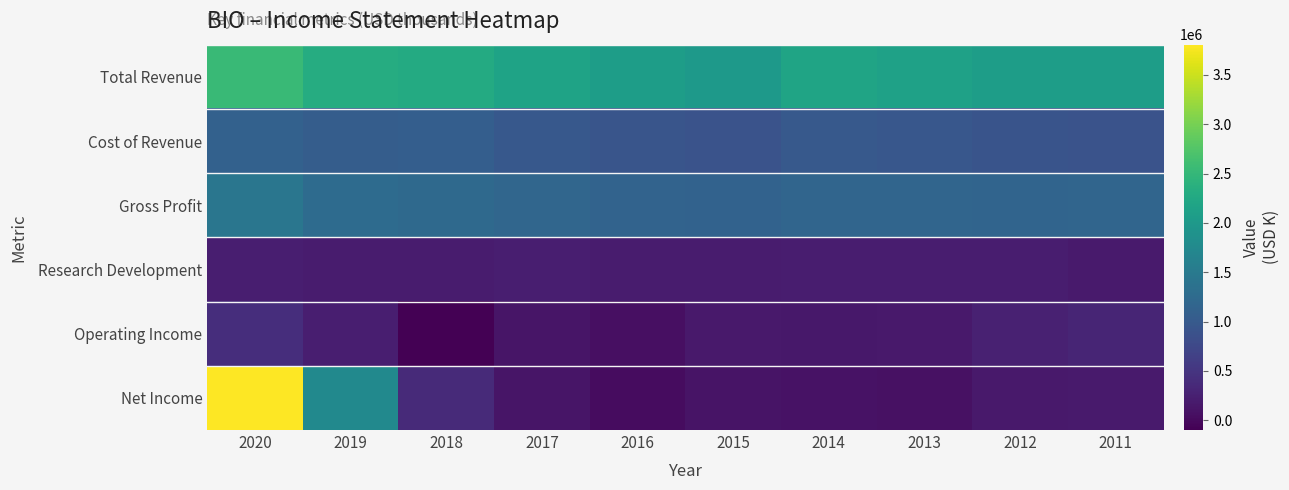

Which series has the widest spread of values?

Net Income